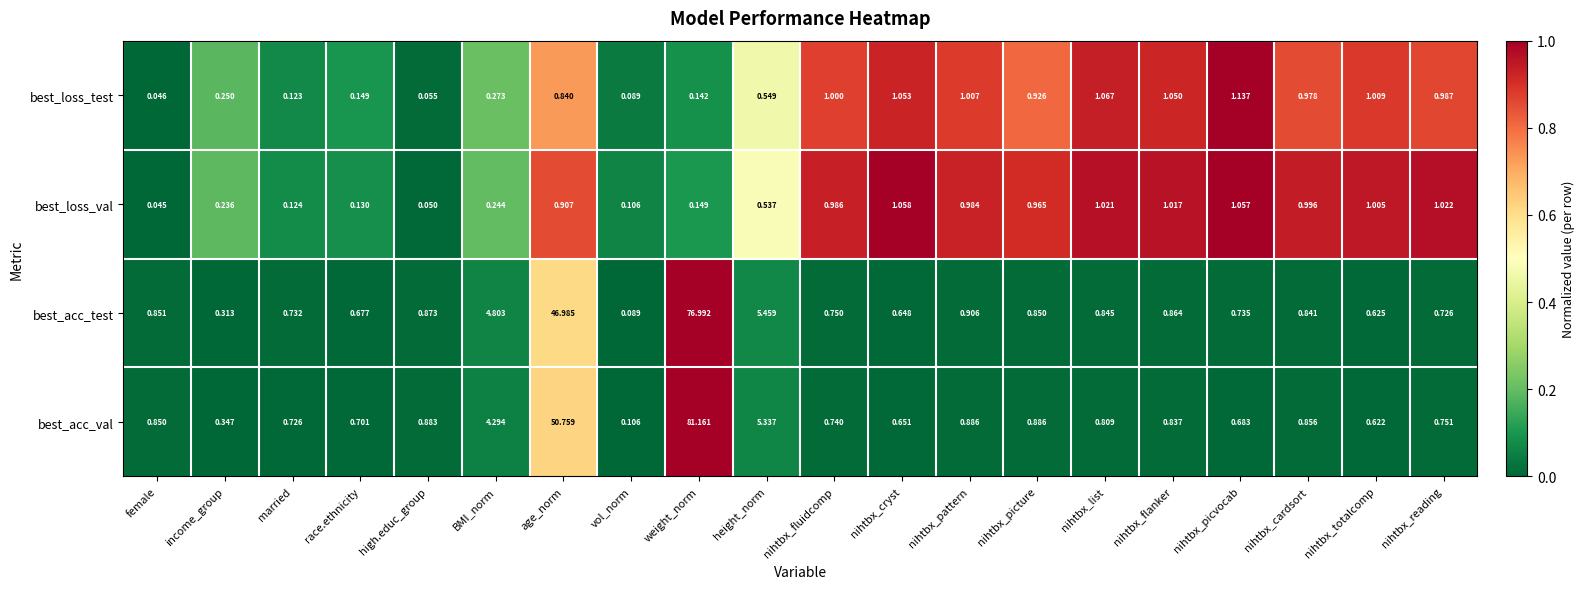

List the series in order of their peak value, highest first.

best_acc_val, best_acc_test, best_loss_test, best_loss_val